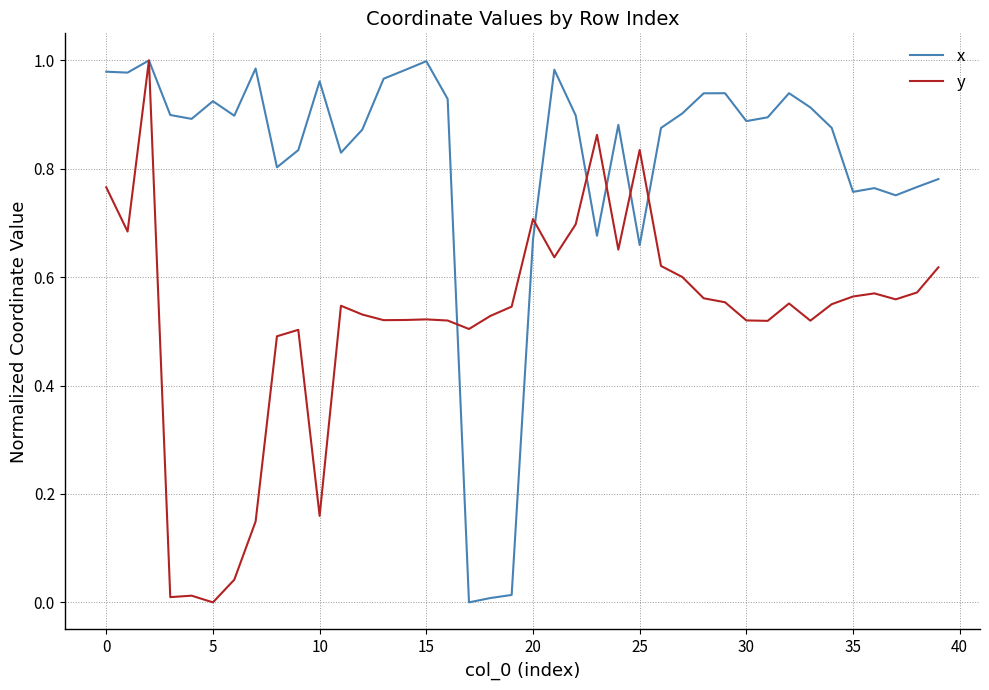

Which series has the largest total across all categories?

x